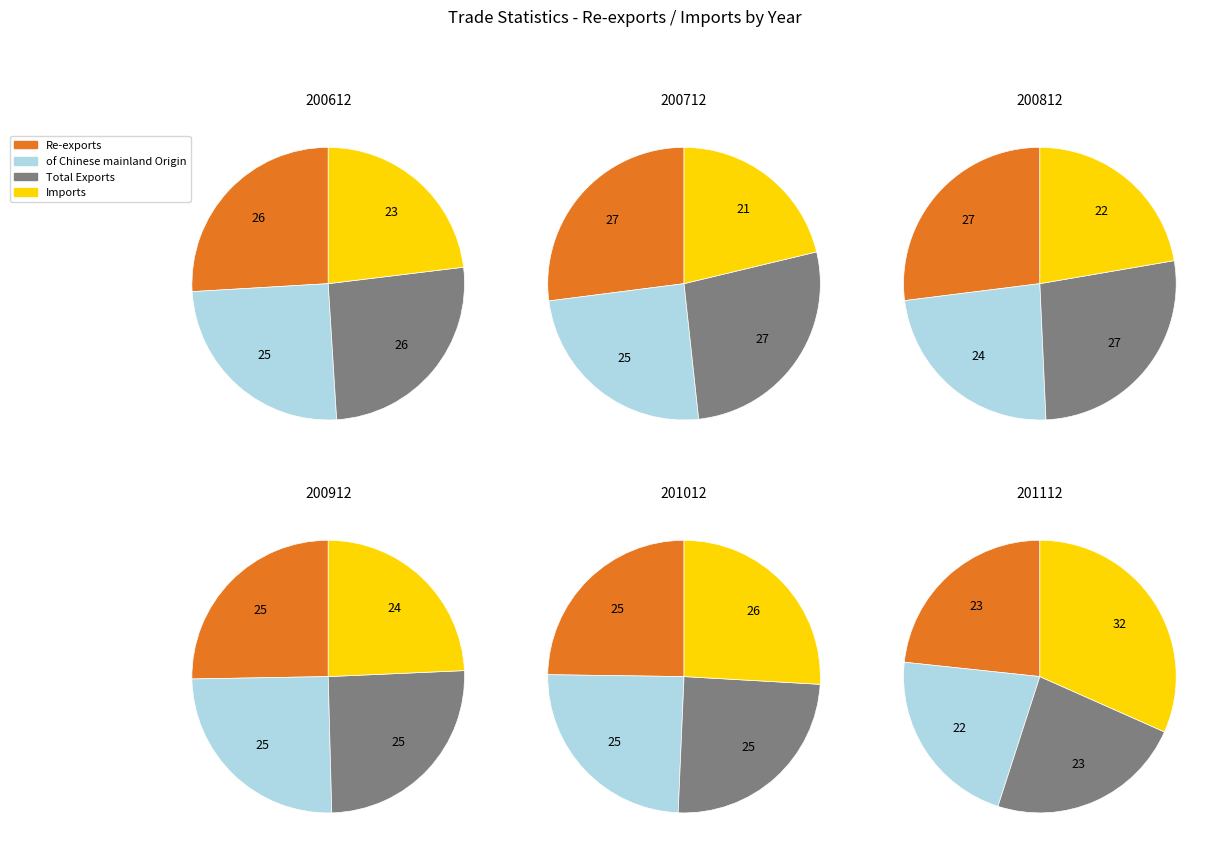

Rank the series at 7 from lowest to highest value.

of Chinese mainland Origin, Re-exports, Total Exports, Imports